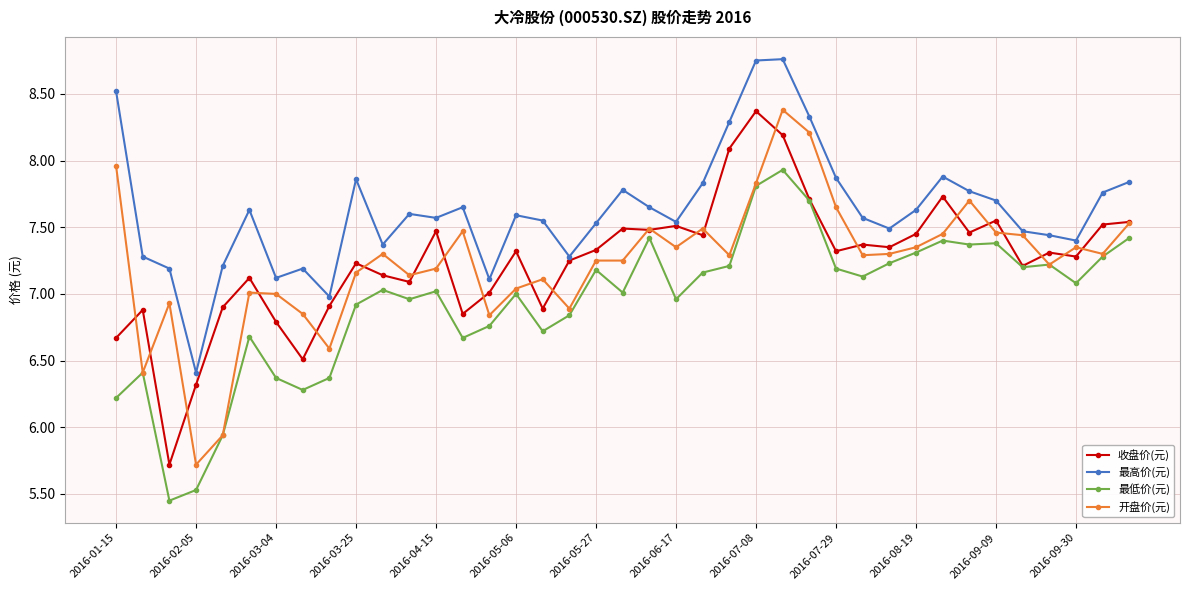

How many data points in 最高价(元) are above 7?

37